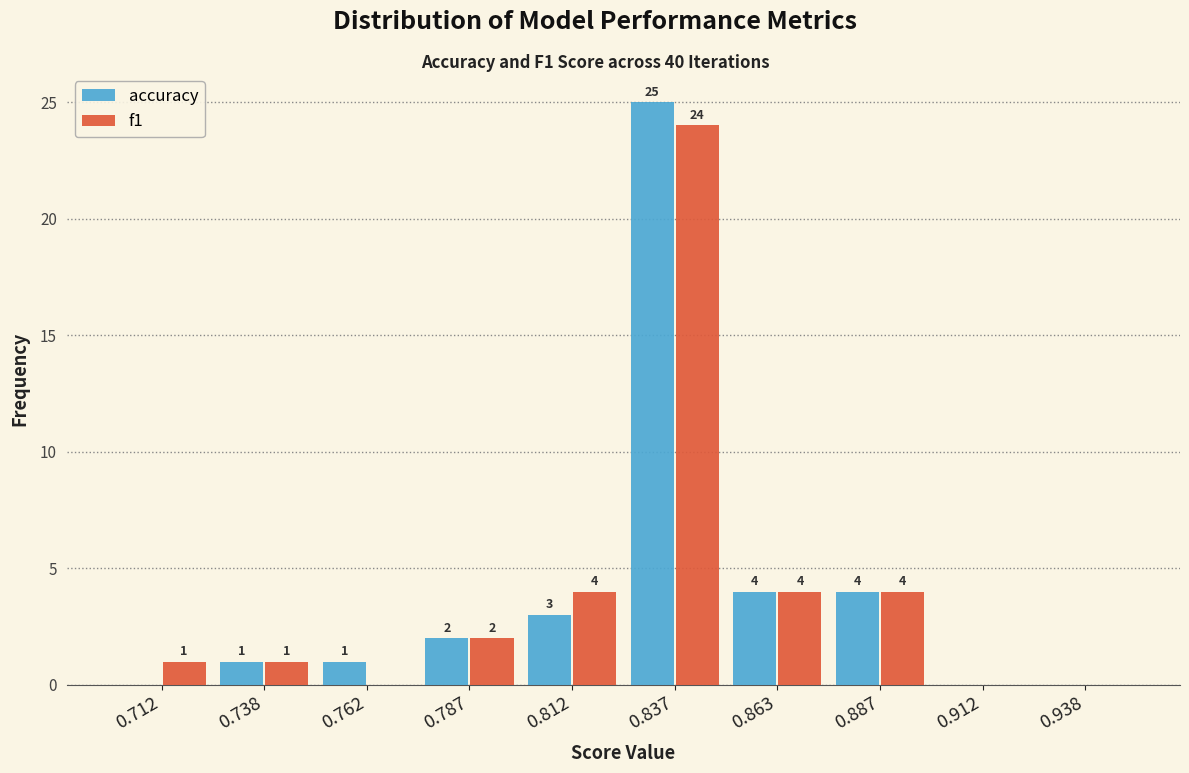

In the f1 series, which range on the x-axis has the tallest bar?

0.825 to 0.850